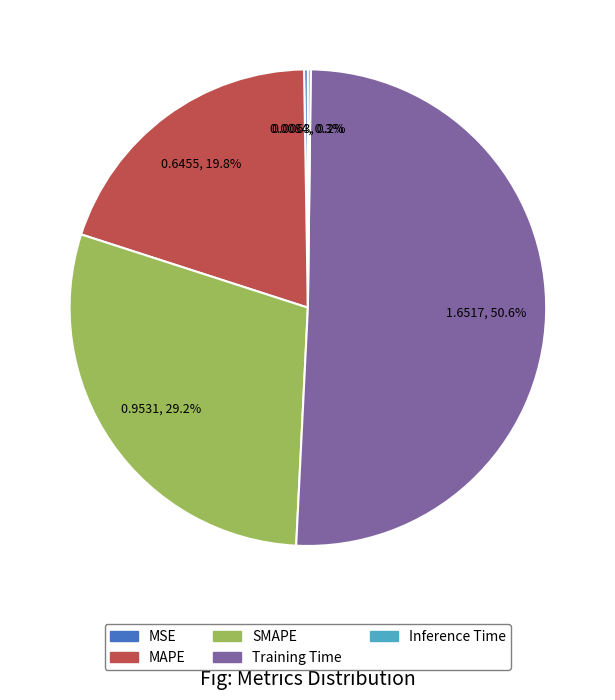

Is SMAPE the majority of the pie?

No